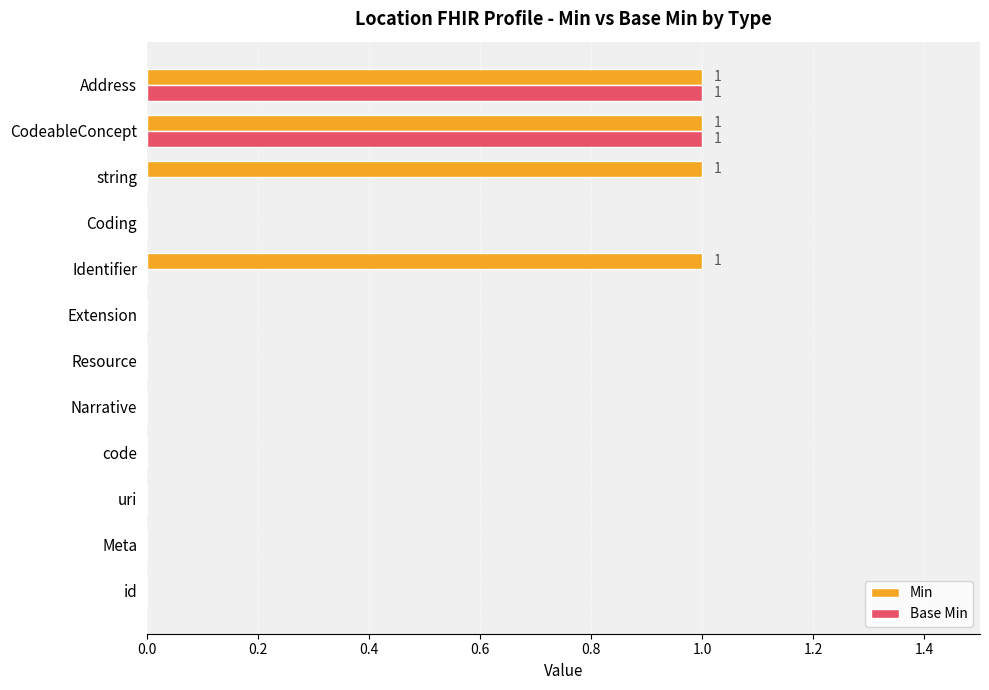

What is the sum of all Min values?

4